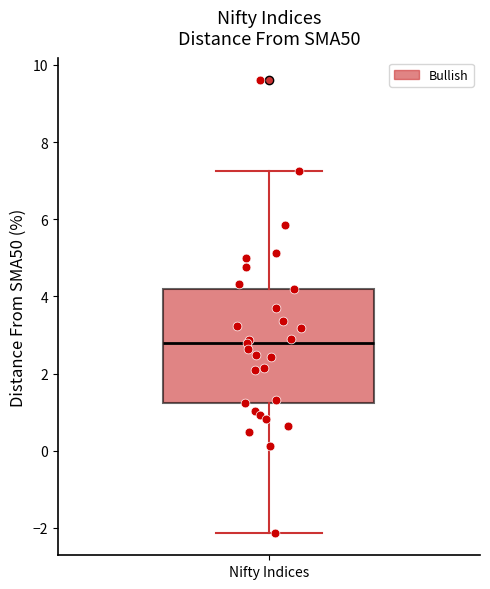

Where does the lower whisker of the box for Nifty Indices end on the y-axis? The values are not printed on the chart, so give them approximately, as read against the axis.

-2.2